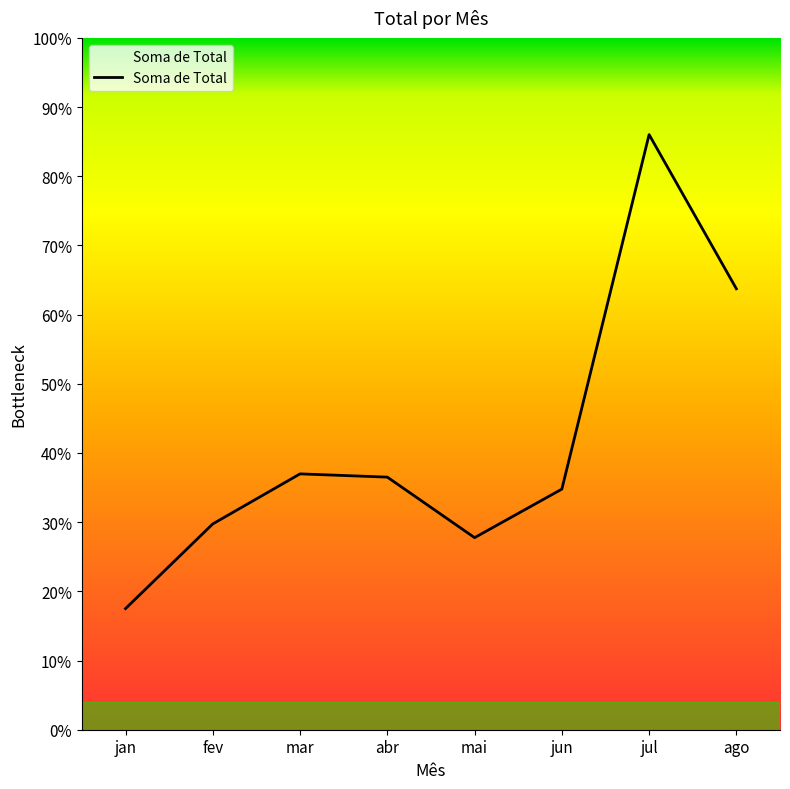

Does the chart have visible grid lines?

No